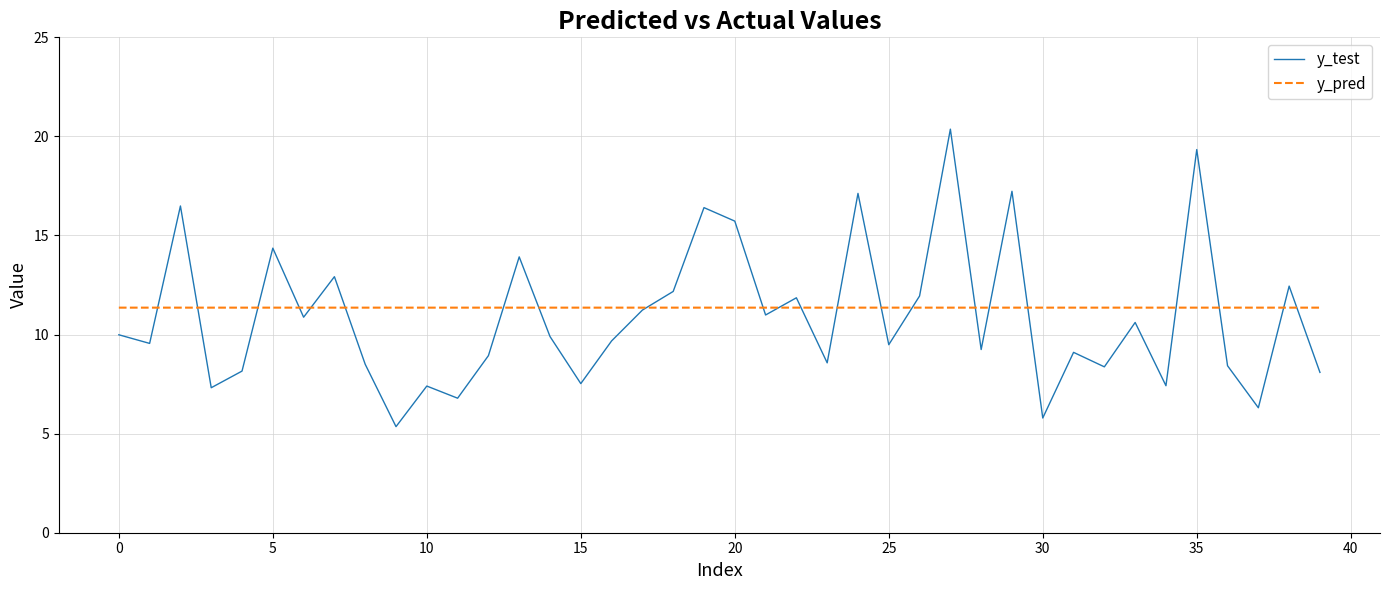

What is the lowest value of the y_pred series?

11.4